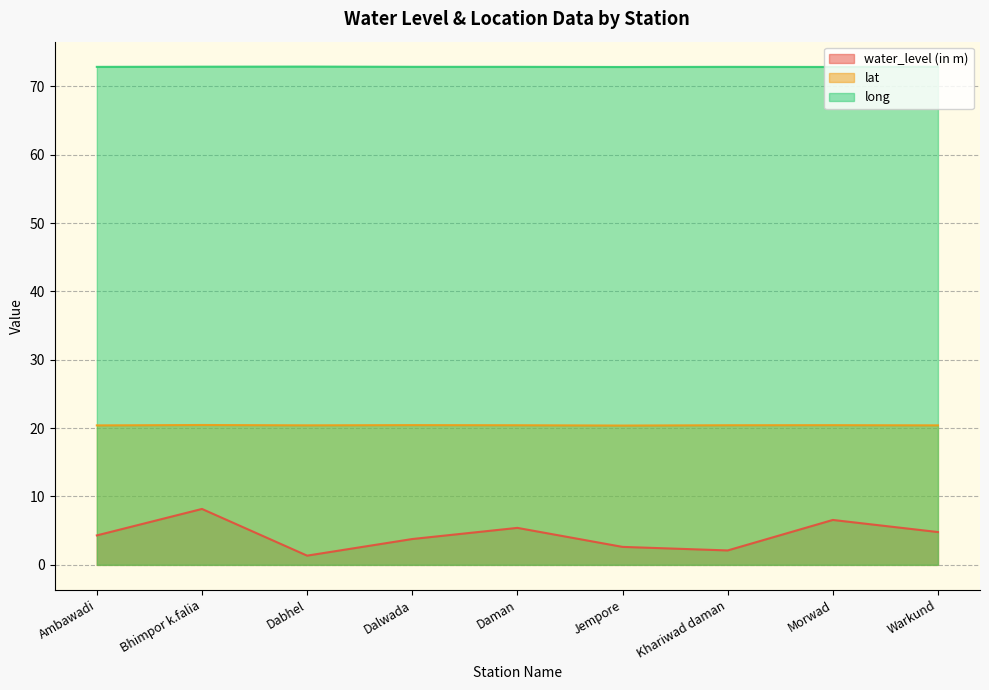

Reading right to left, what are all the values shown in this chart?

water_level (in m): Warkund=4.8	Morwad=6.6	Khariwad daman=2.1	Jempore=2.6	Daman=5.4	Dalwada=3.8	Dabhel=1.4	Bhimpor k.falia=8.2	Ambawadi=4.3
lat: Warkund=20.4	Morwad=20.4	Khariwad daman=20.4	Jempore=20.4	Daman=20.4	Dalwada=20.4	Dabhel=20.4	Bhimpor k.falia=20.5	Ambawadi=20.4
long: Warkund=72.9	Morwad=72.8	Khariwad daman=72.8	Jempore=72.8	Daman=72.9	Dalwada=72.9	Dabhel=72.9	Bhimpor k.falia=72.9	Ambawadi=72.8